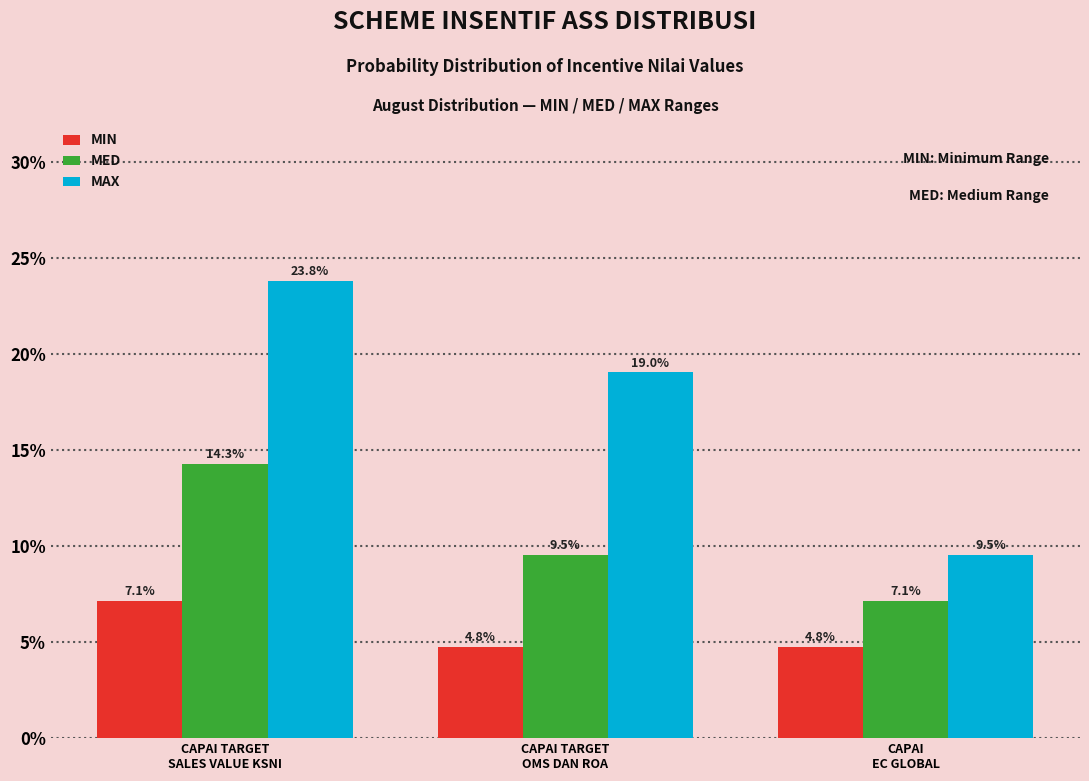

Reading left to right, transcribe all the data shown in this chart.

MIN: 7.1	4.8	4.8
MED: 14.3	9.5	7.1
MAX: 23.8	19.0	9.5